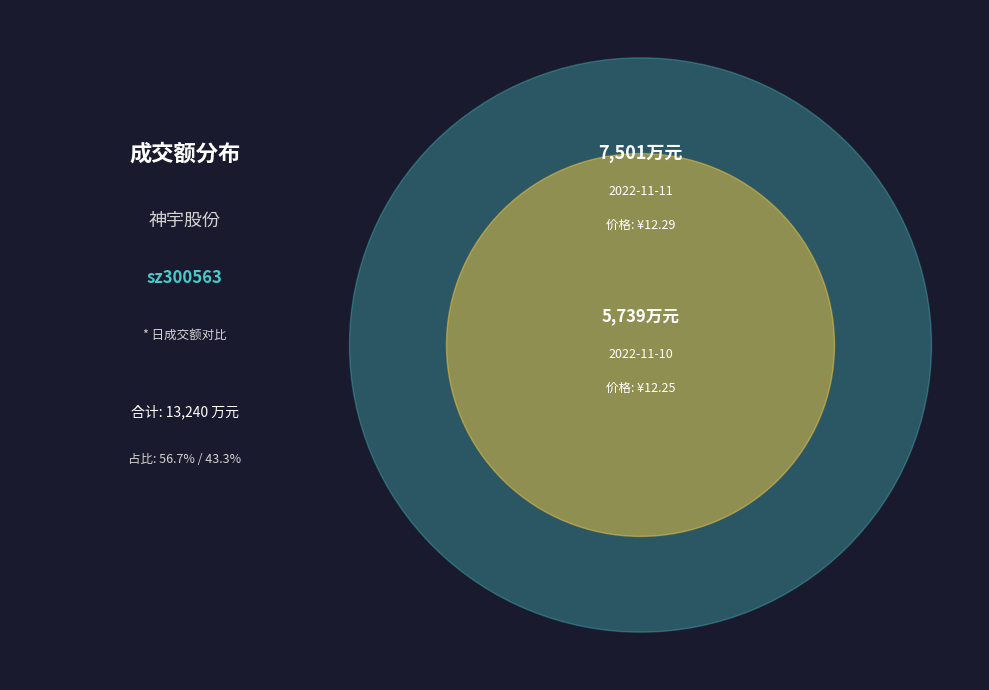

Which slice is the largest?

2022-11-11